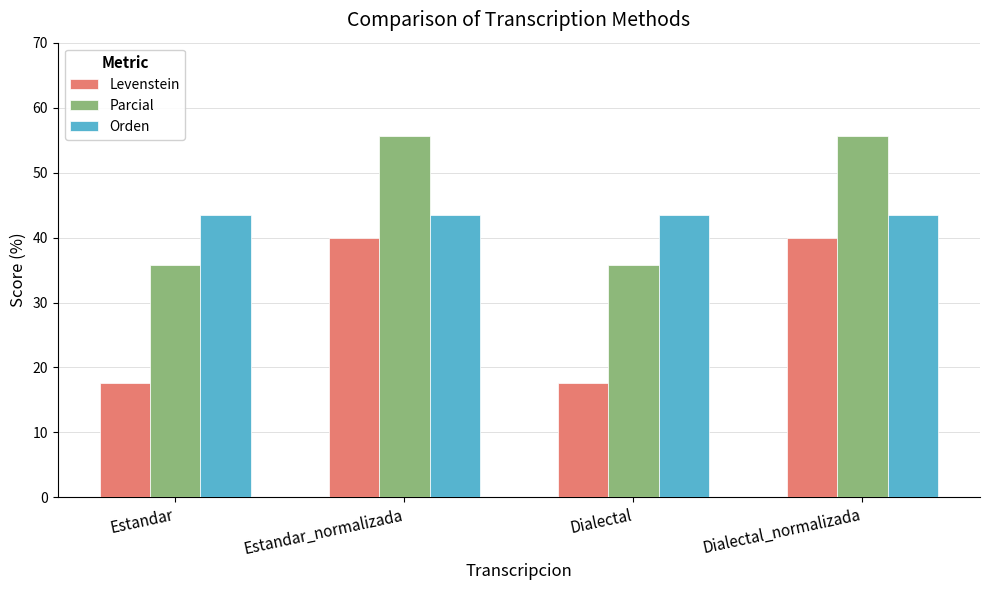

What is the minimum value shown in the chart?

17.6